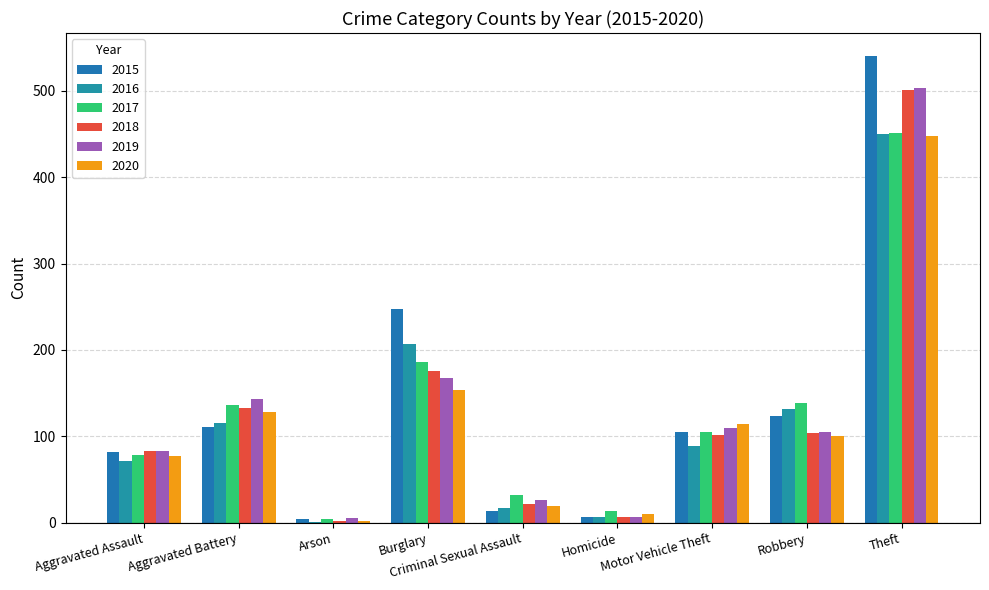

What is the approximate value of 2017 at Aggravated Assault?

78